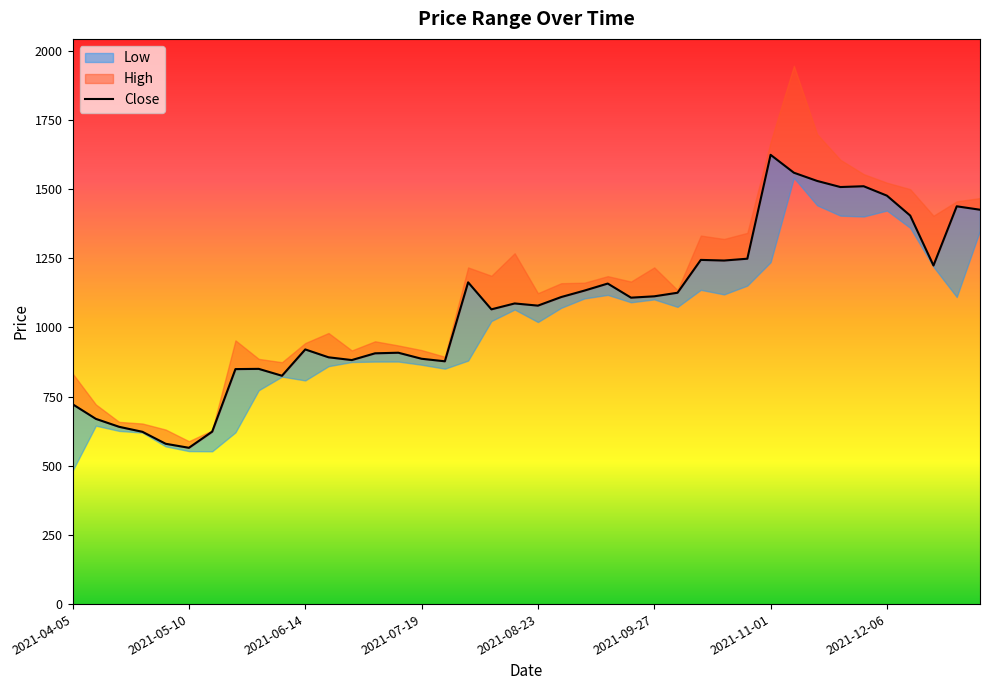

What is the difference between the maximum and minimum values in the Low series?

1059.1